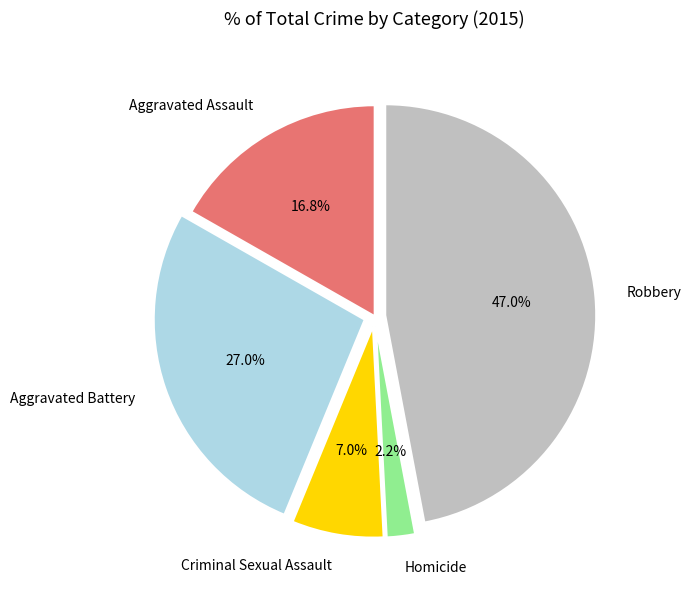

What percentage is the Robbery slice, to the nearest percent?

47%